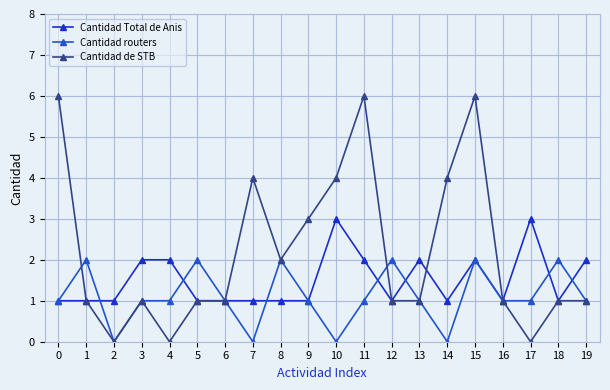

Reading right to left, transcribe all the data shown in this chart.

Cantidad Total de Anis: 19=2	18=1	17=3	16=1	15=2	14=1	13=2	12=1	11=2	10=3	9=1	8=1	7=1	6=1	5=1	4=2	3=2	2=1	1=1	0=1
Cantidad routers: 19=1	18=2	17=1	16=1	15=2	14=0	13=1	12=2	11=1	10=0	9=1	8=2	7=0	6=1	5=2	4=1	3=1	2=0	1=2	0=1
Cantidad de STB: 19=1	18=1	17=0	16=1	15=6	14=4	13=1	12=1	11=6	10=4	9=3	8=2	7=4	6=1	5=1	4=0	3=1	2=0	1=1	0=6